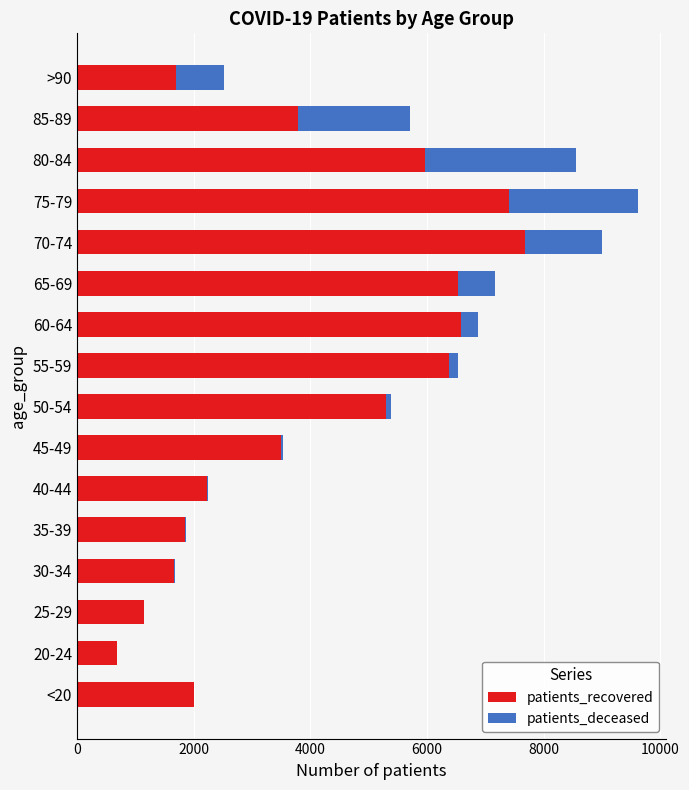

What is the sum of all patients_recovered values?

64392